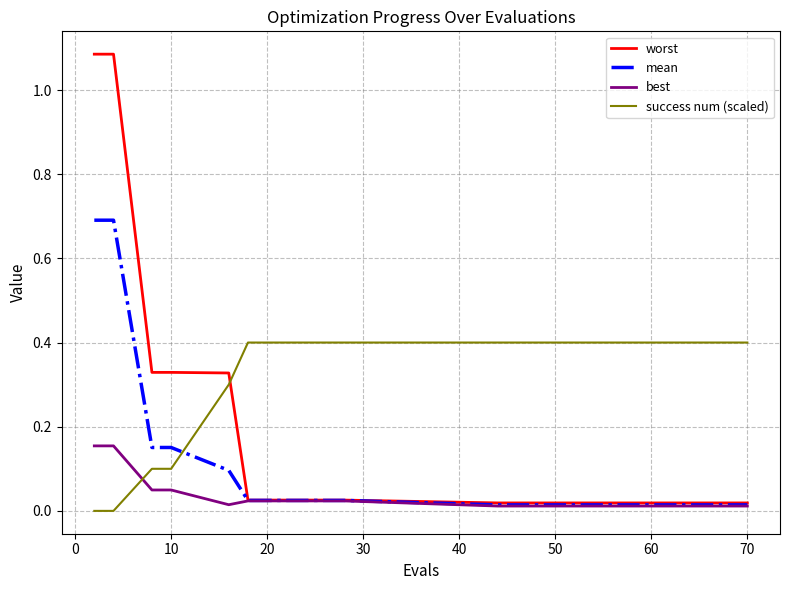

What is the sum of all worst values?

3.4